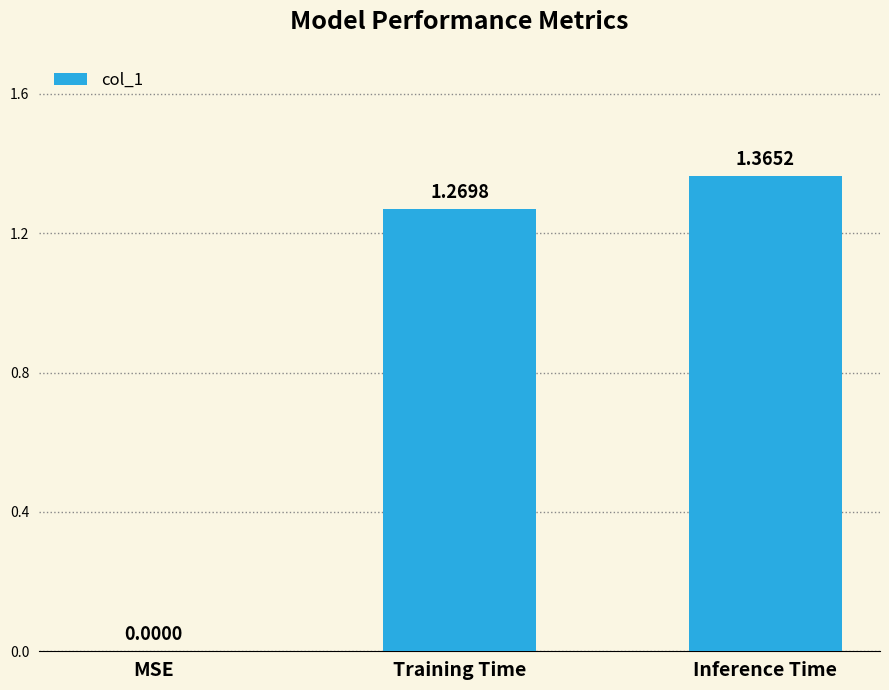

What is the sum of all values?

2.6